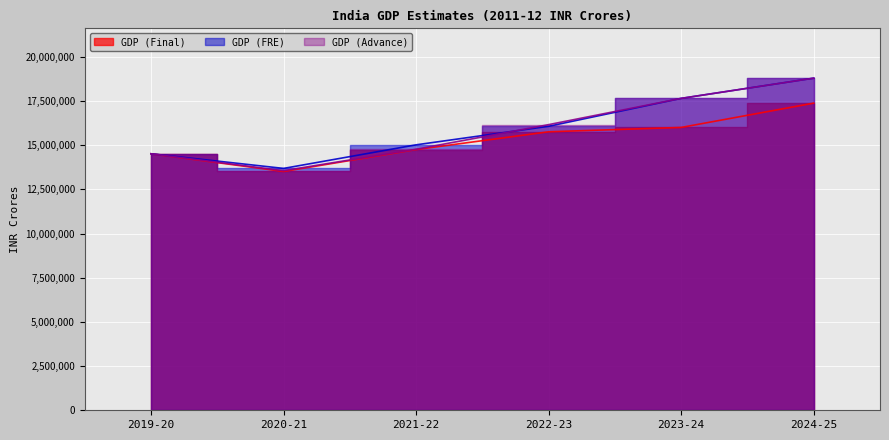

At which category does GDP (Final) reach its first local valley?

2020-21